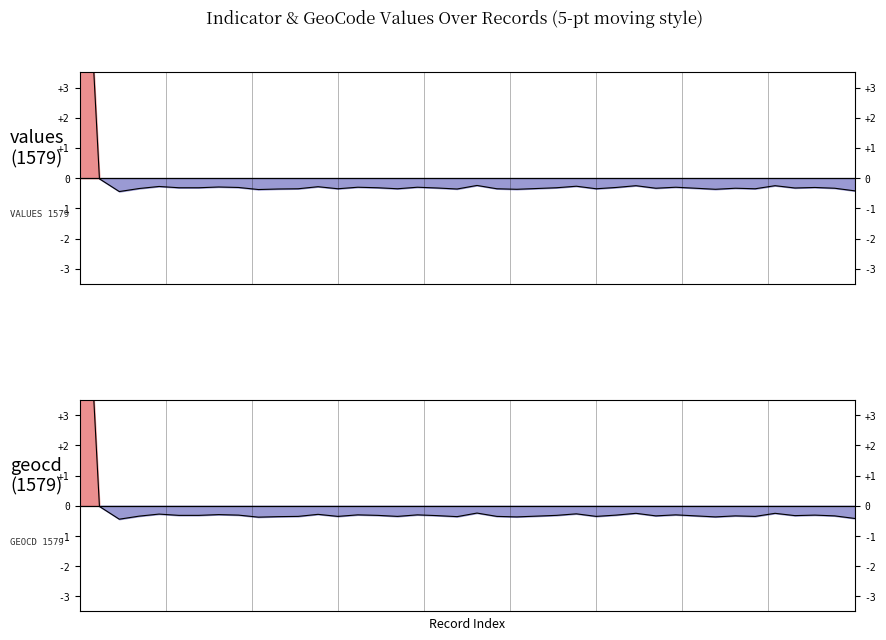

List the labels in order of values_1579 value, largest first.

0, 1, 20, 28, 35, 25, 4, 12, 7, 14, 17, 30, 8, 27, 37, 5, 6, 15, 24, 18, 36, 29, 31, 33, 38, 3, 23, 11, 13, 16, 21, 26, 34, 10, 19, 22, 32, 9, 39, 2